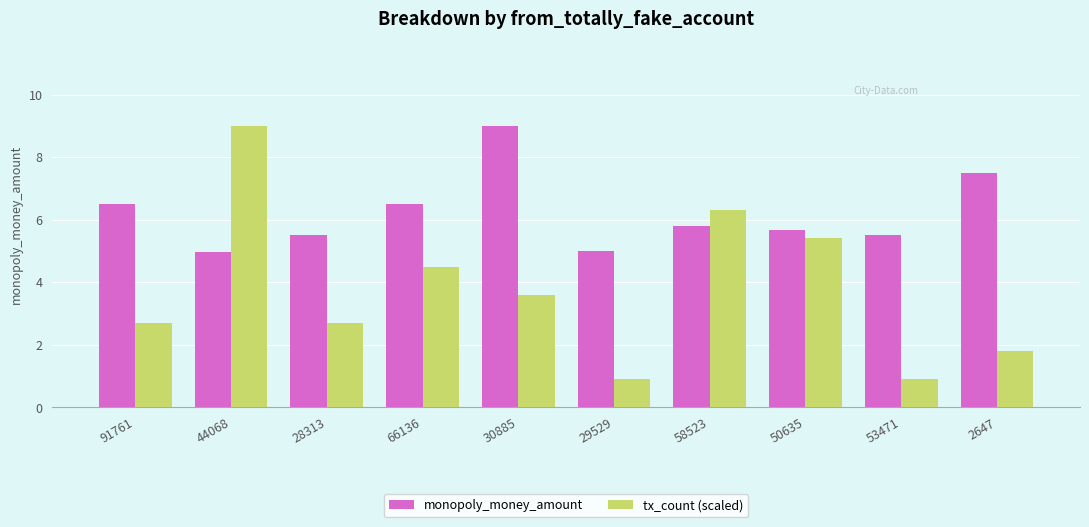

At how many categories does at least one series exceed 6?

6